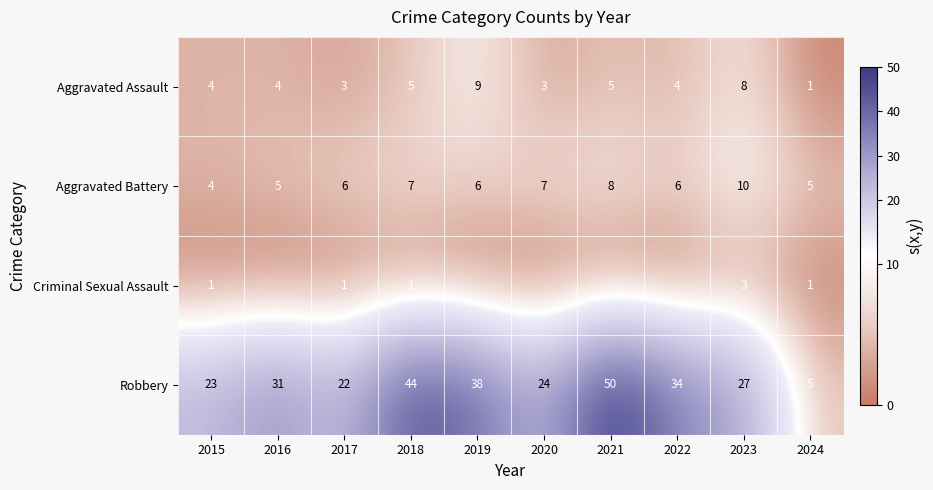

What is the maximum value for Aggravated Battery?

10